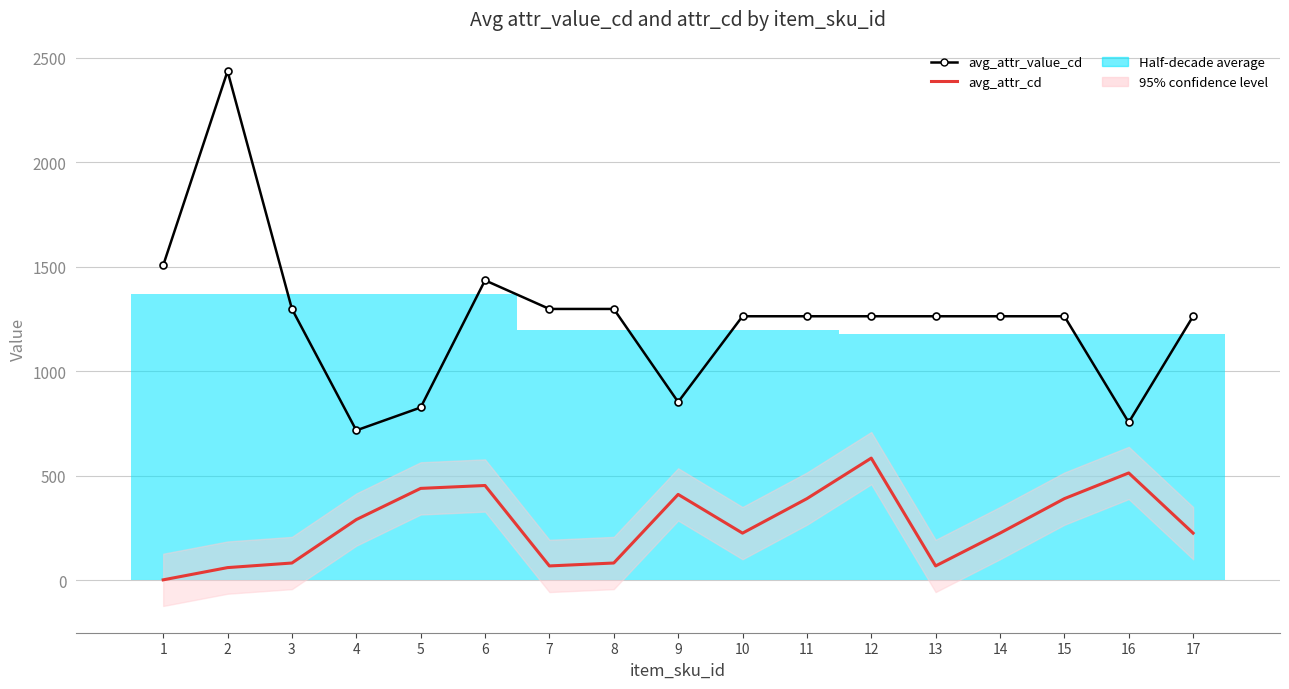

The avg_attr_value_cd series shows 794.4 at 13. True or false?

False